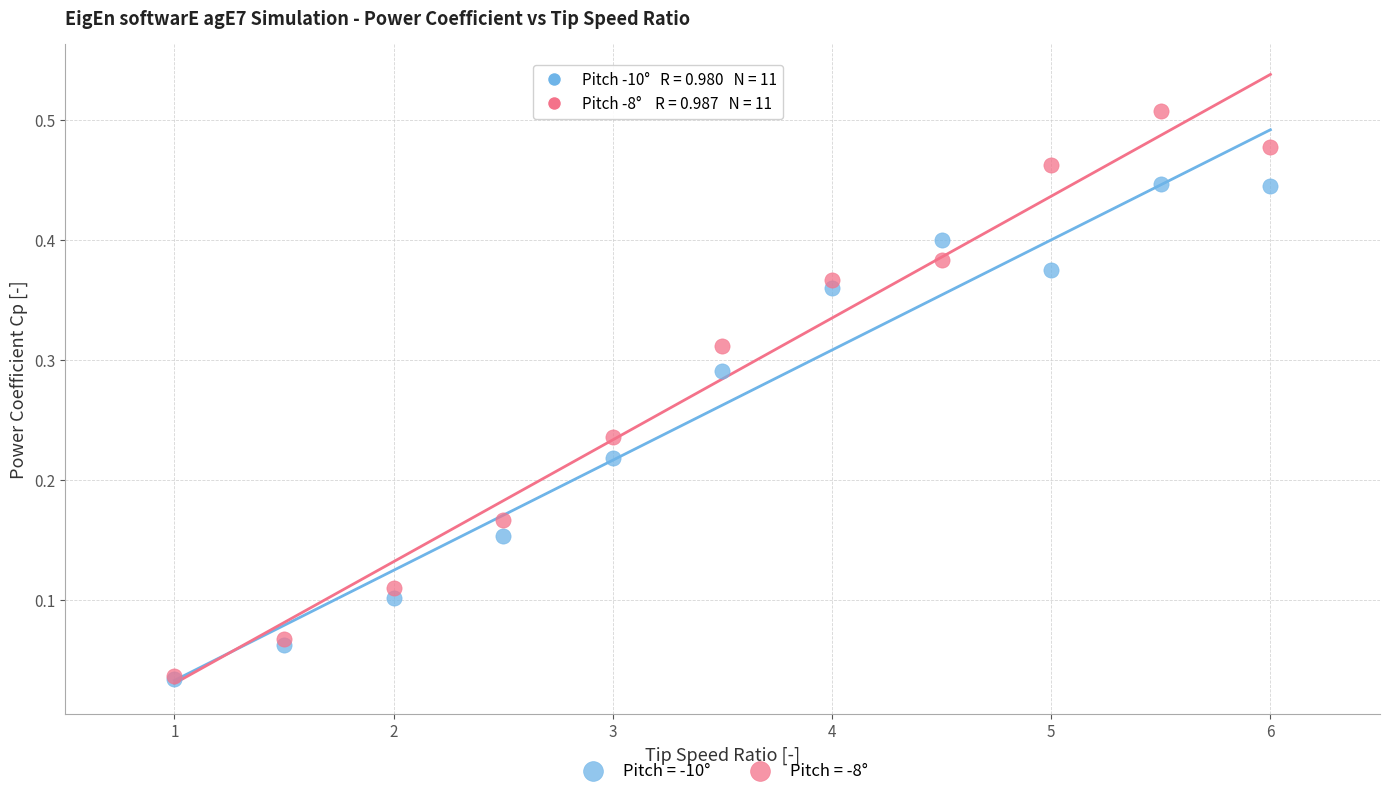

Which series has the largest Y range (max minus min)?

Pitch = -8°